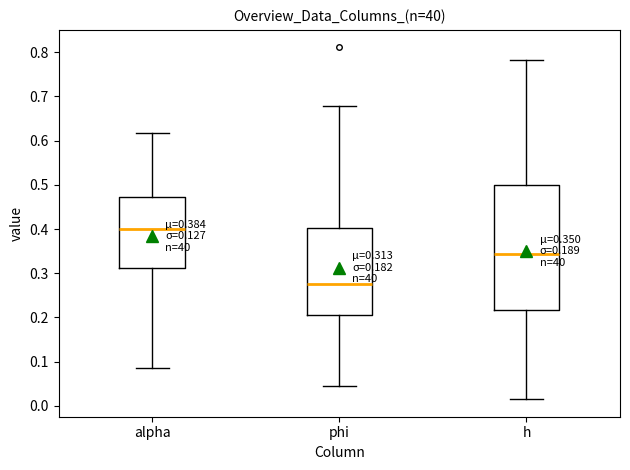

Which box has the highest median line?

alpha